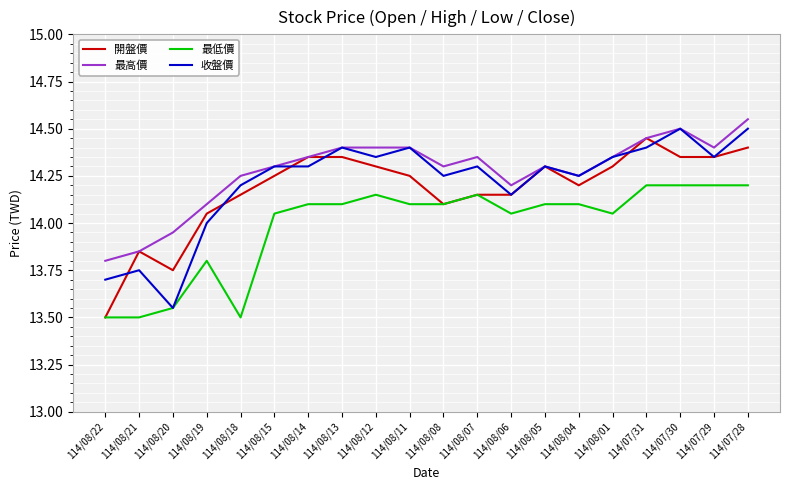

True or false: 收盤價 has a value of 20.5 at 114/08/21.

False